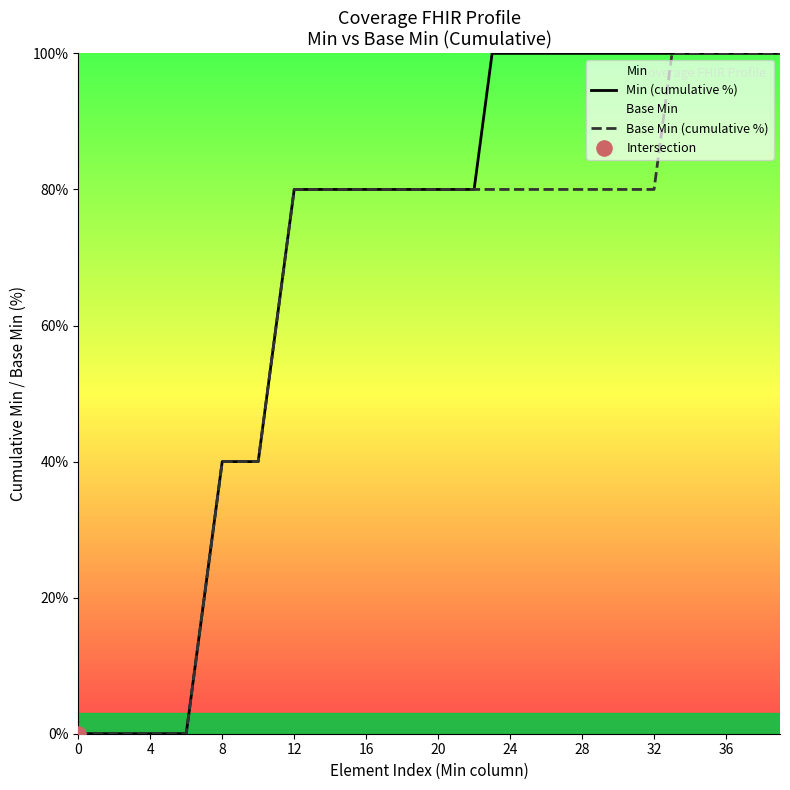

What is the total value across all series at 37?

200